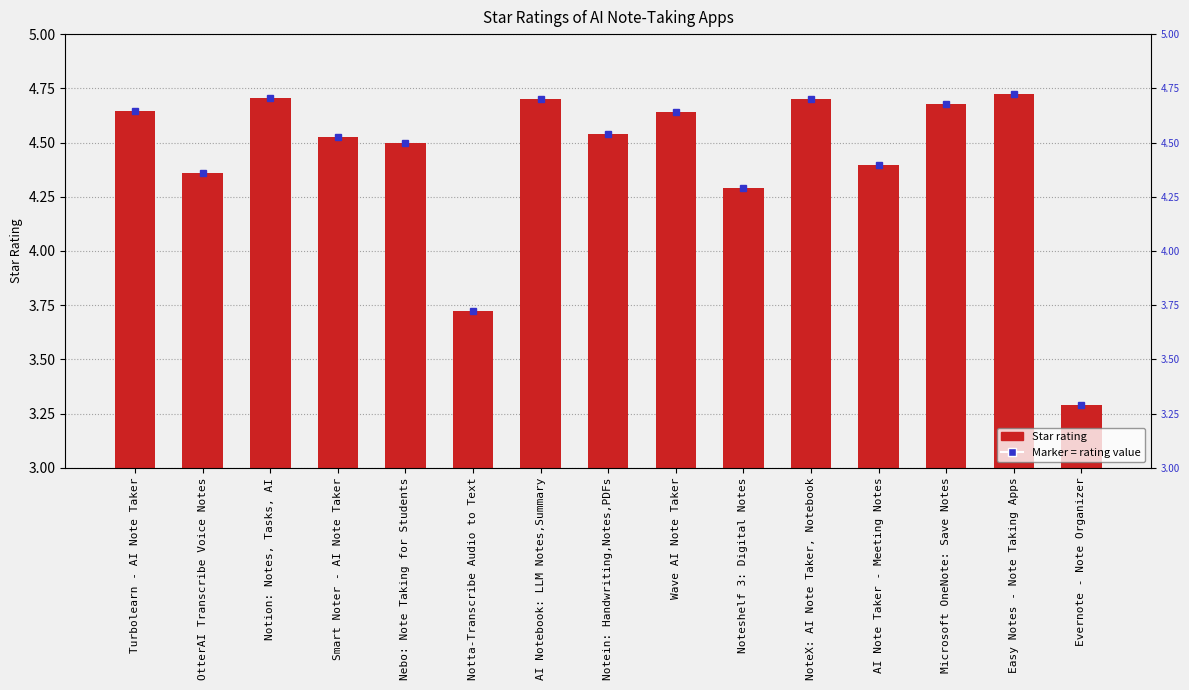

Is it true that the value at Microsoft OneNote: Save Notes is 4.7?

True